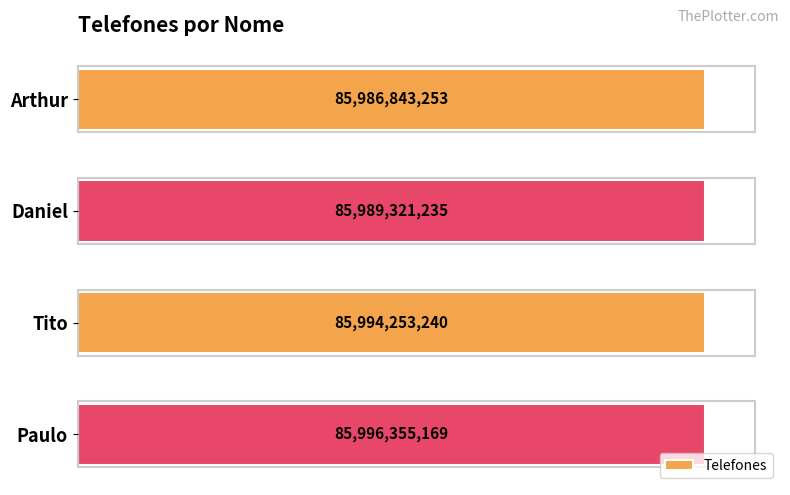

Does the chart contain stacked bars?

No